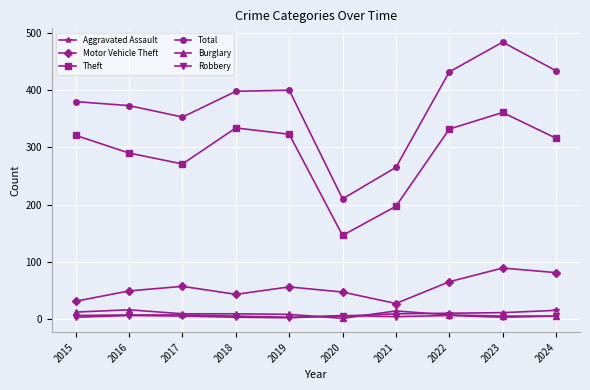

How many values in the Motor Vehicle Theft series are below 56?

5